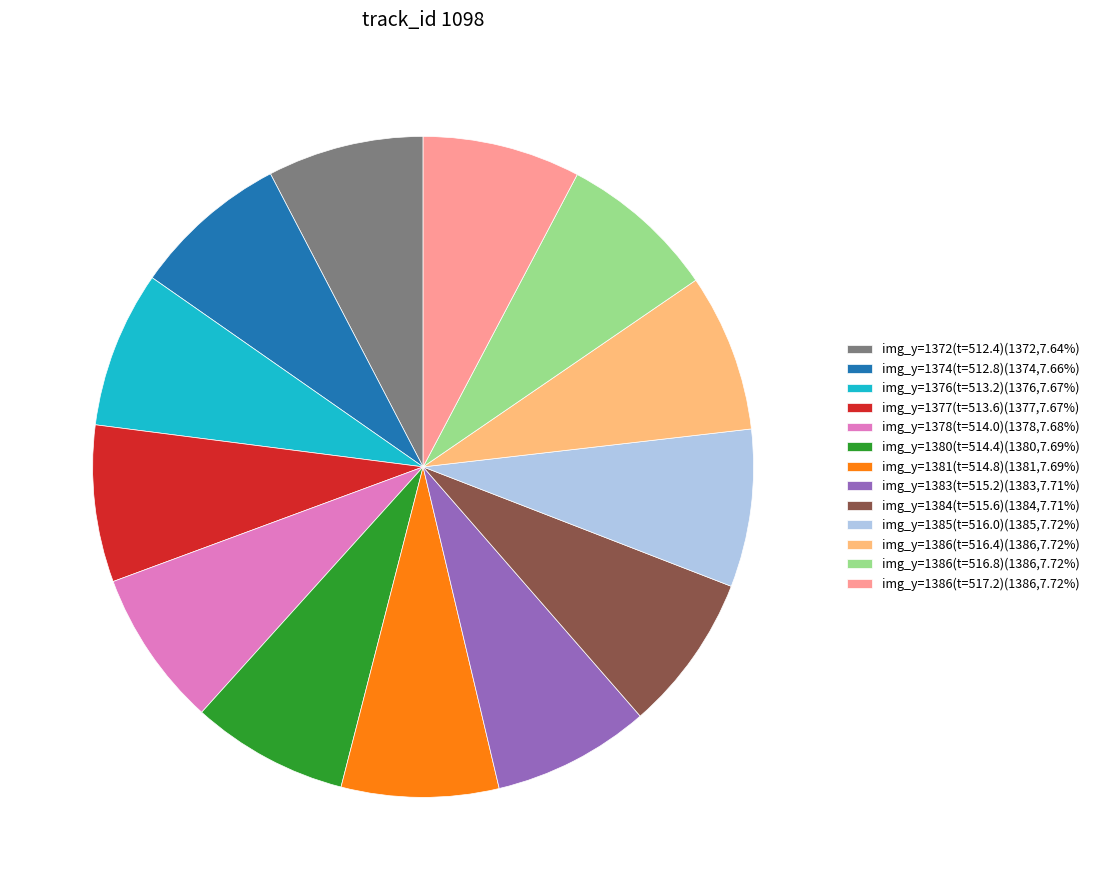

Does any single category account for the majority?

No